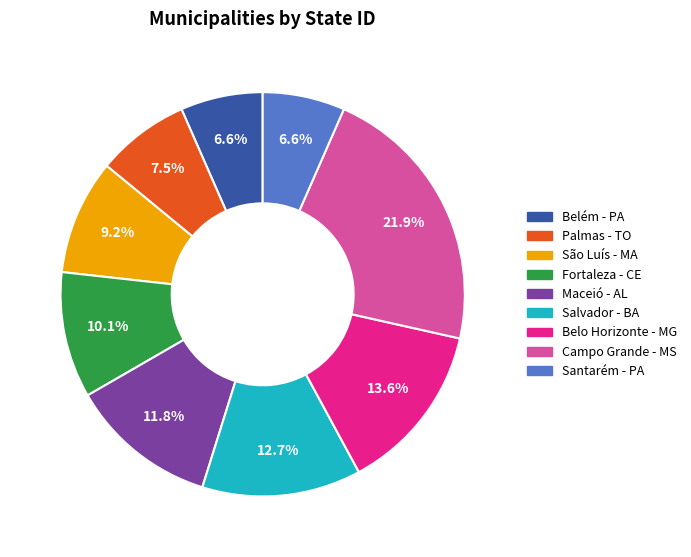

Which category has the biggest portion of the pie?

Campo Grande - MS